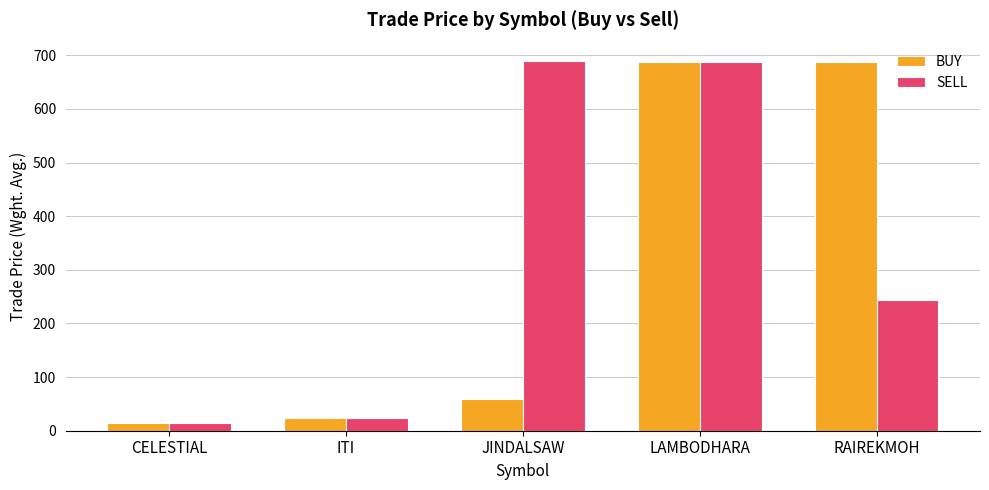

True or false: SELL has a value of 244.0 at RAIREKMOH.

True